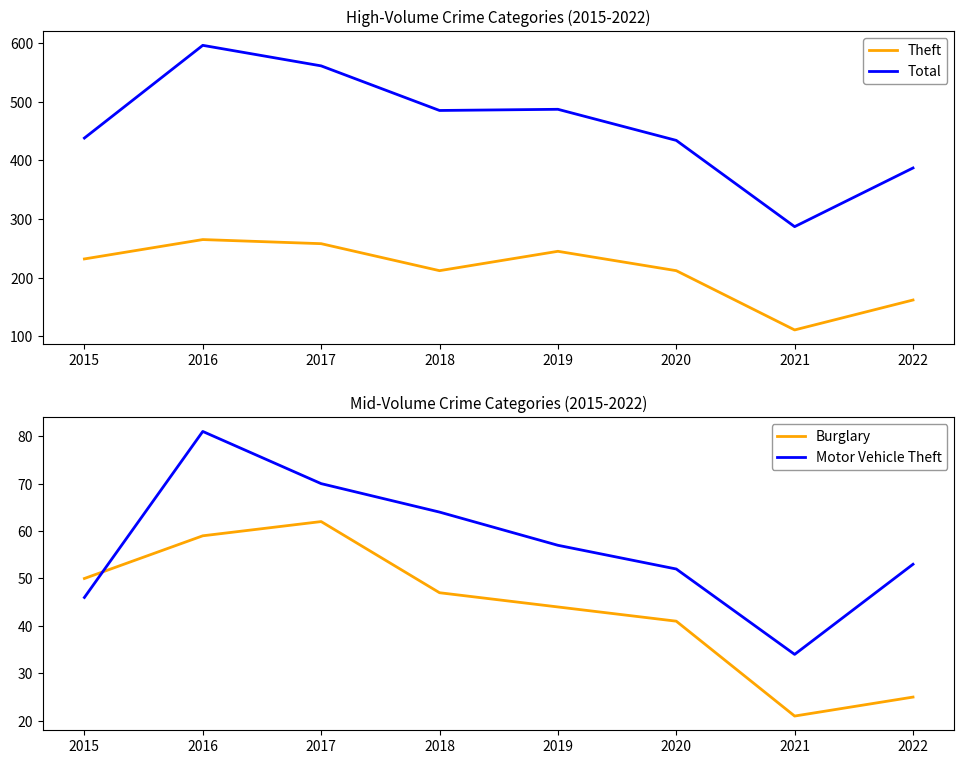

The value of Theft at 2018 is 212. True or false?

True